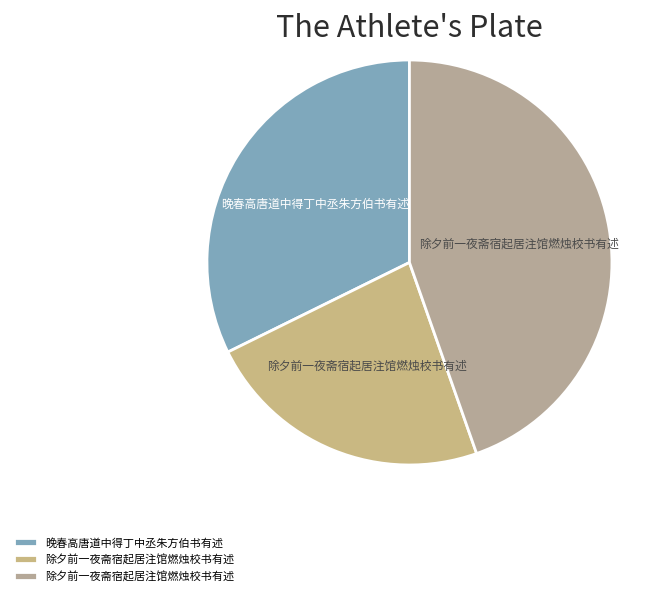

How many segments does this pie chart have?

3